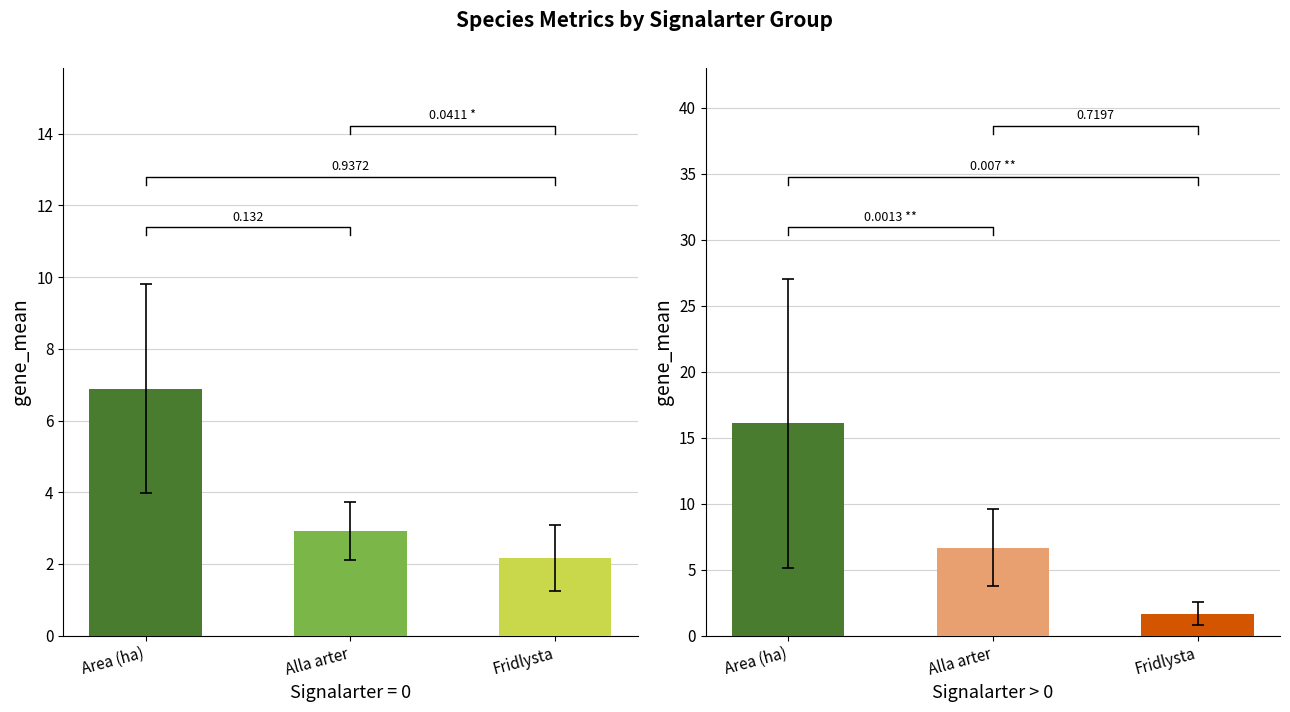

What is the difference between the Fridlysta values at 0 and 0?

1.0